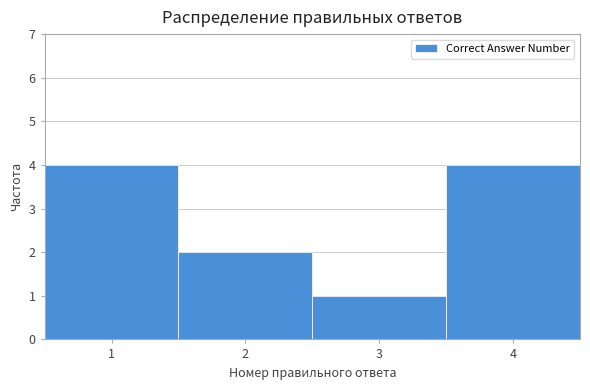

Reading left to right, list every bar in this chart as the range it spans on the x-axis followed by its height. The values are not printed on the chart, so give them approximately, as read against the axis.

0.5 to 1.5: 4
1.5 to 2.5: 2
2.5 to 3.5: 1
3.5 to 4.5: 4